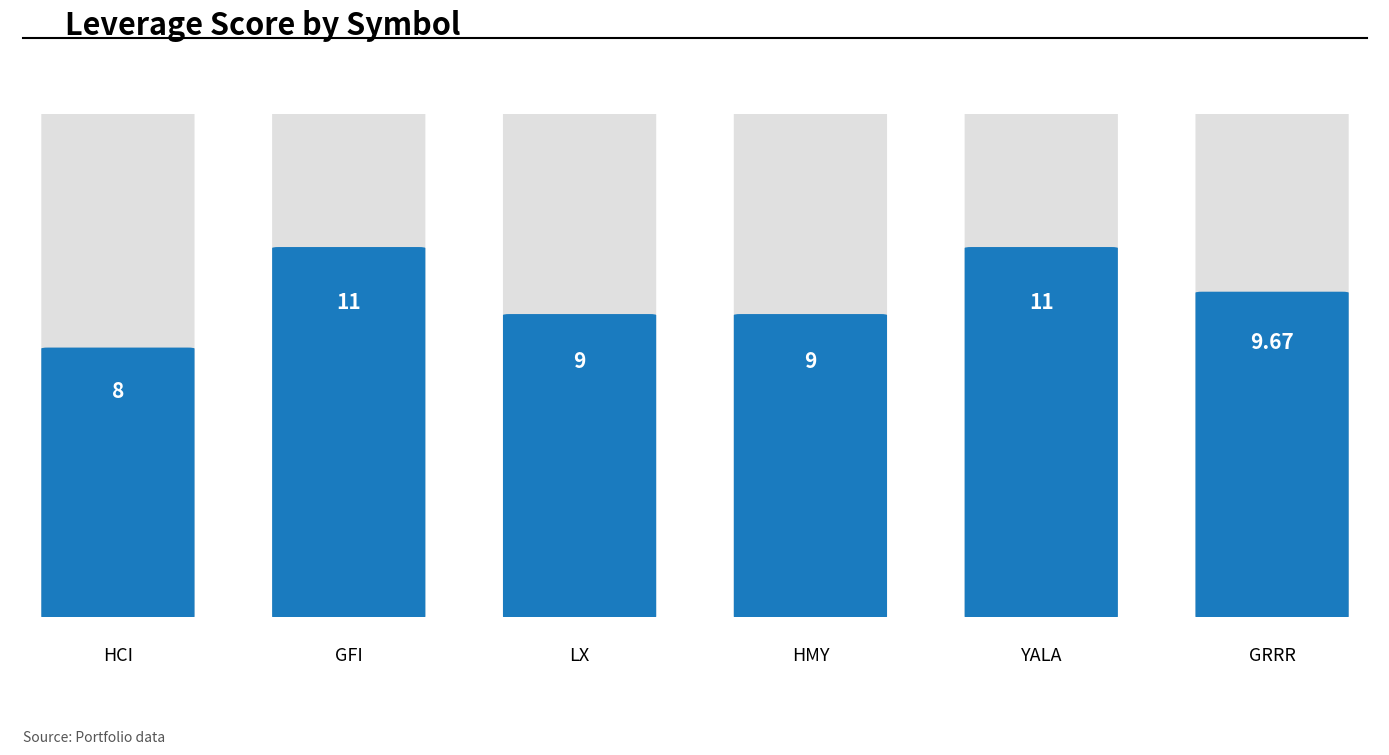

What is the greatest value displayed?

11.0